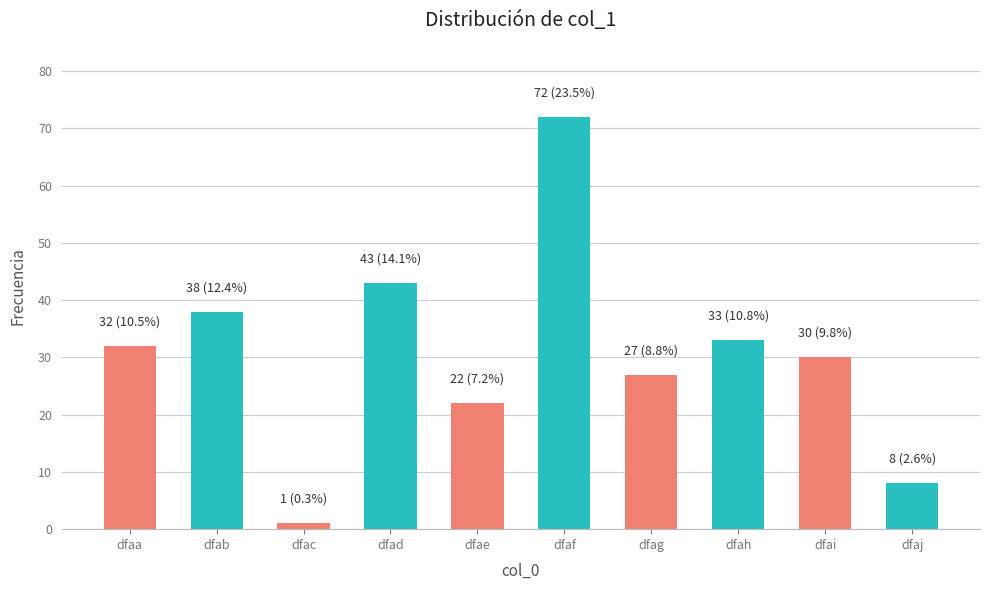

How many distinct data groups are displayed?

1